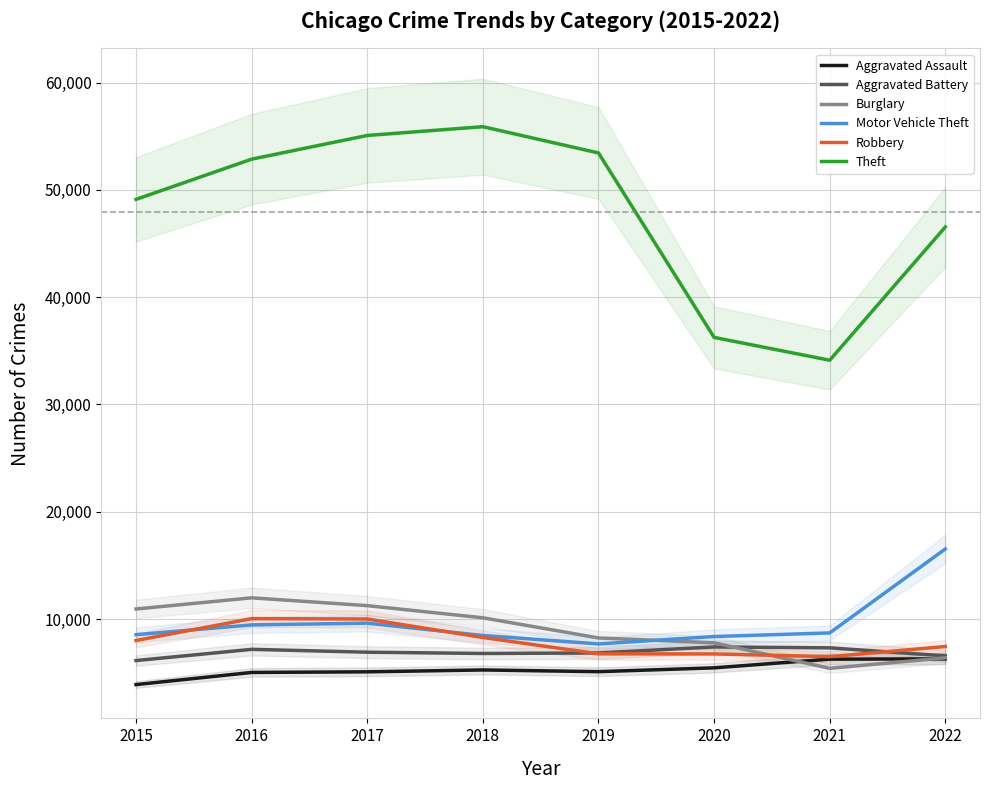

What is the total value across all series at 2018?

94798